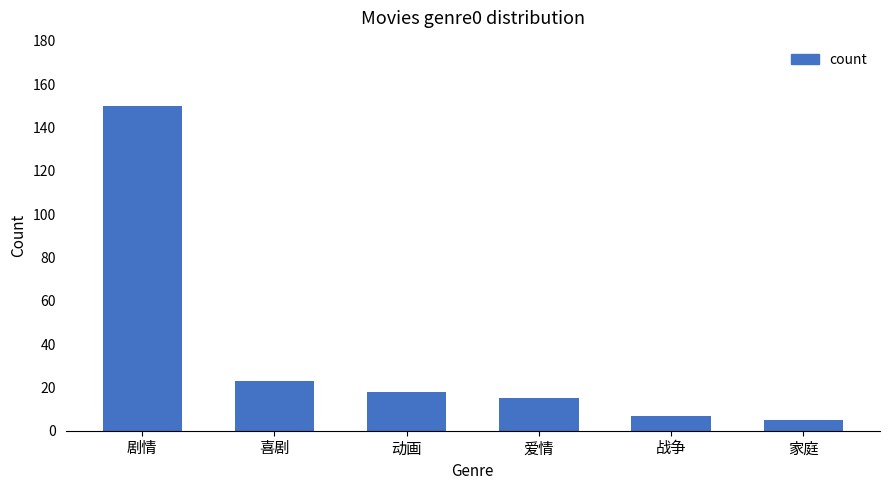

Read the value at 爱情.

15